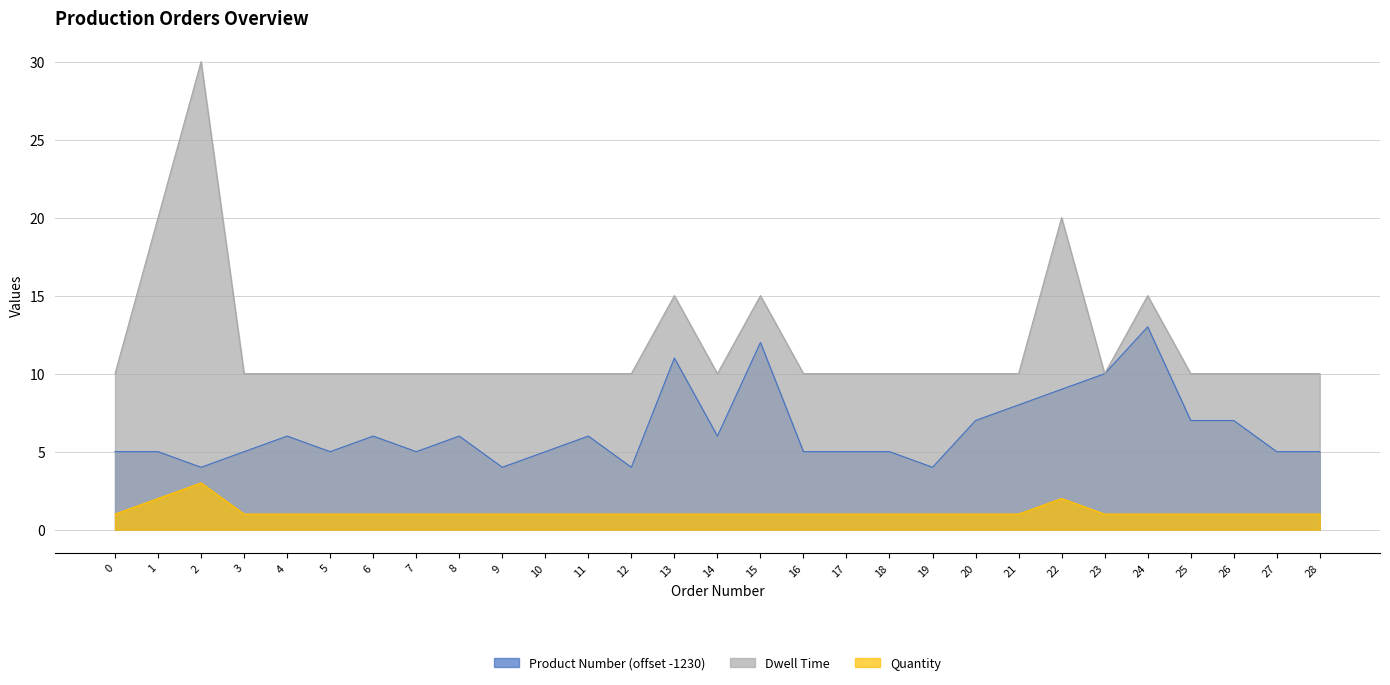

Rank the categories by Dwell Time value from highest to lowest.

2, 1, 22, 13, 15, 24, 0, 3, 4, 5, 6, 7, 8, 9, 10, 11, 12, 14, 16, 17, 18, 19, 20, 21, 23, 25, 26, 27, 28